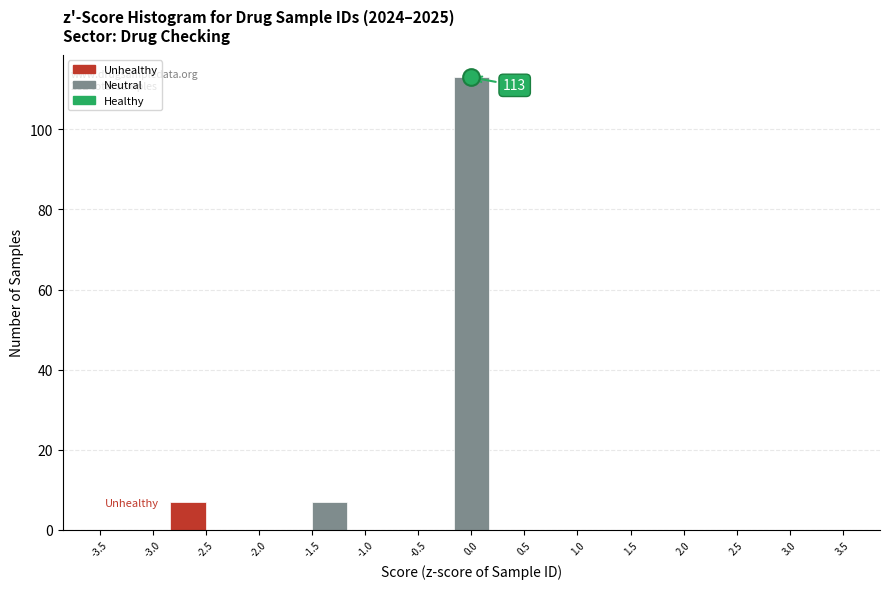

Over which range of the x-axis is the bar tallest?

-0.15 to 0.15